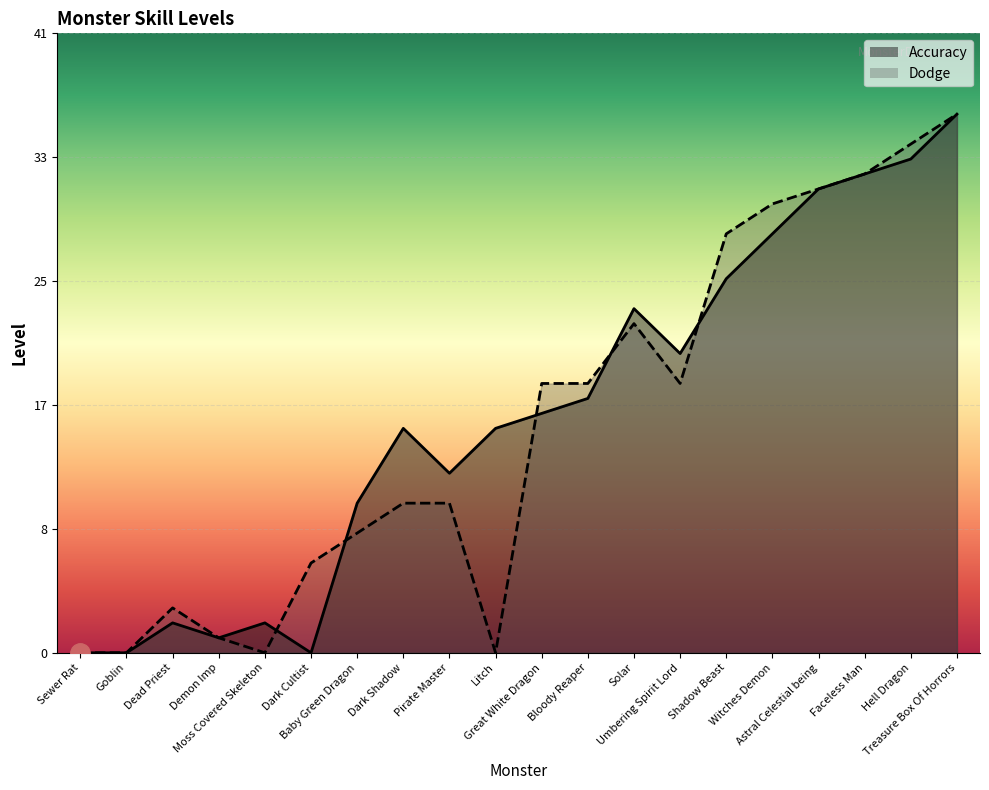

What are all the series names shown in the legend?

Accuracy, Dodge